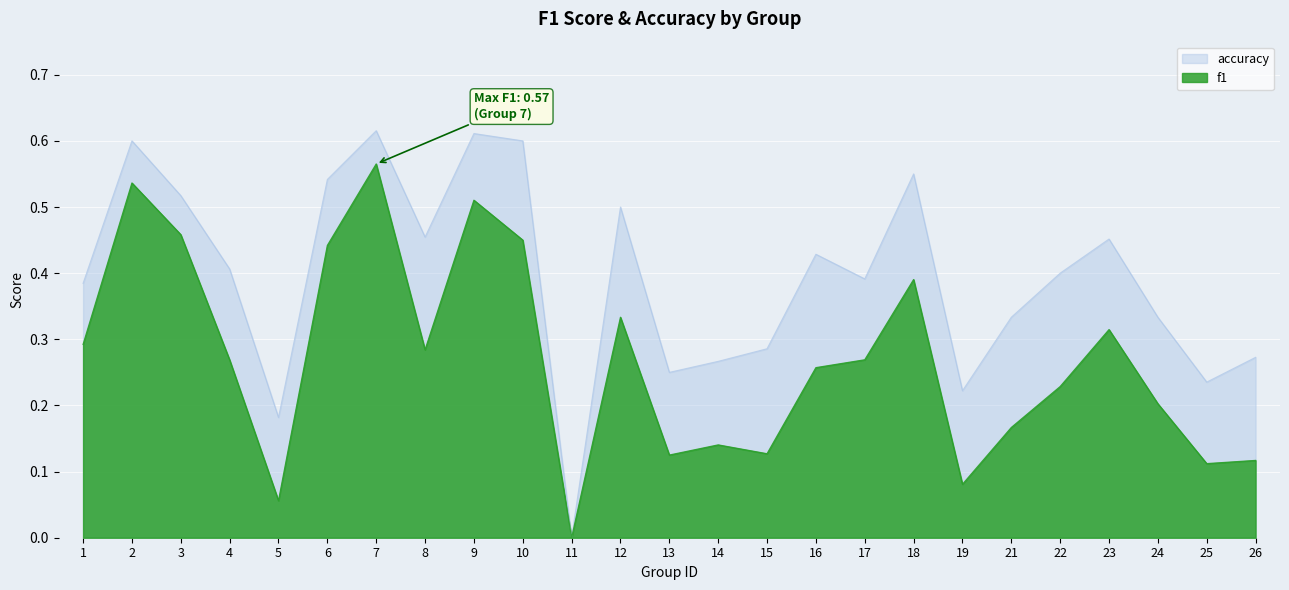

What are all the series names shown in the legend?

accuracy, f1